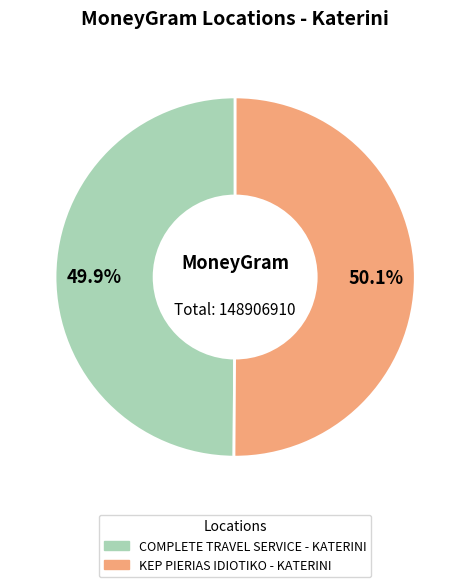

What percentage do COMPLETE TRAVEL SERVICE - KATERINI and KEP PIERIAS IDIOTIKO - KATERINI together represent?

100.0%